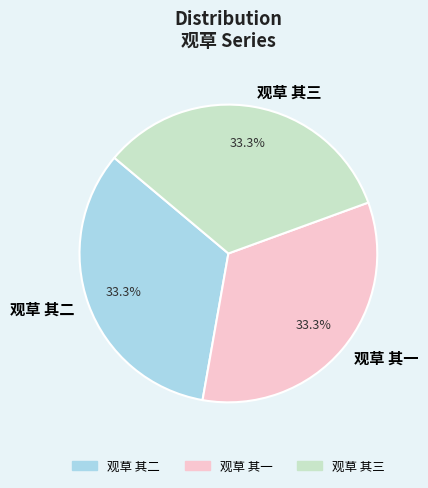

True or false: 观草 其二 accounts for 33% of the total.

True